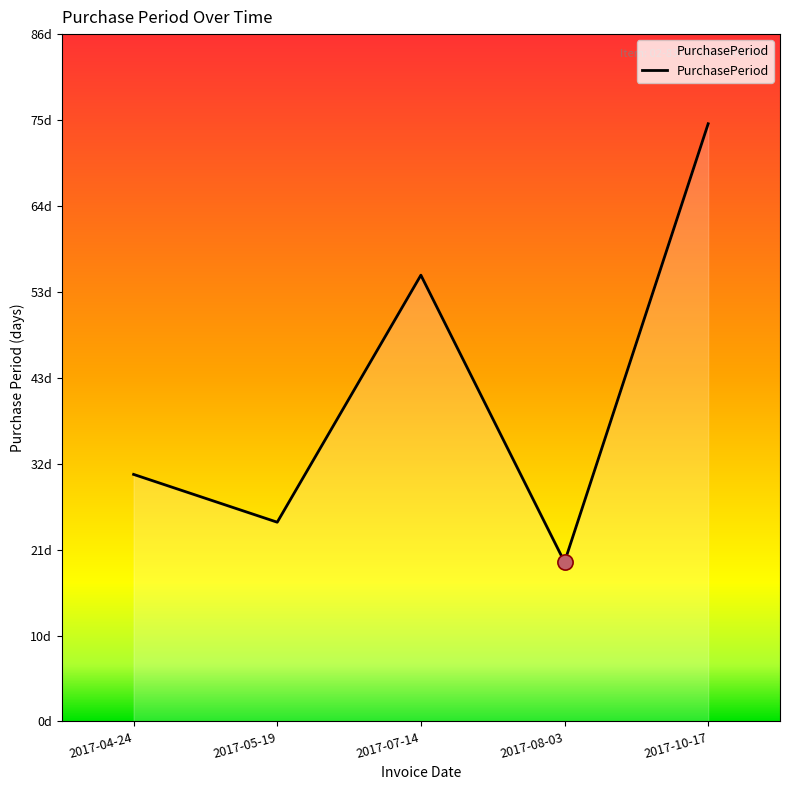

Approximately how many times larger is the value at 2017-10-17 compared to 2017-08-03?

3.8